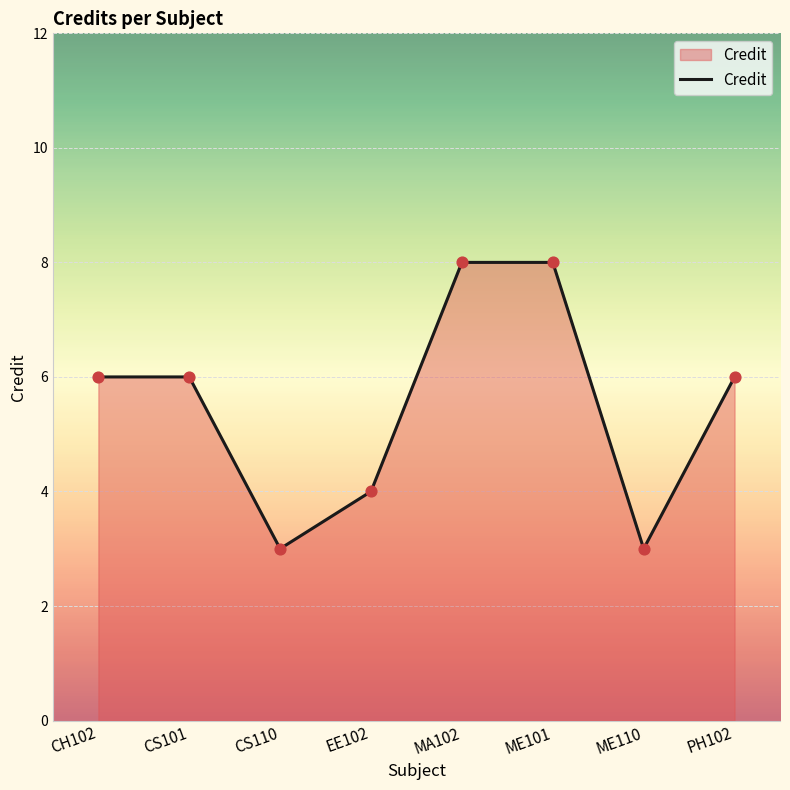

Which has a higher value, ME110 or CS101?

CS101